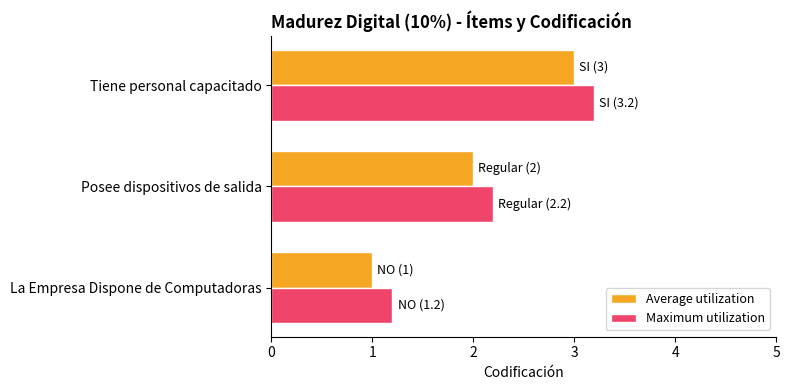

What is the highest value of the Maximum utilization series?

3.2